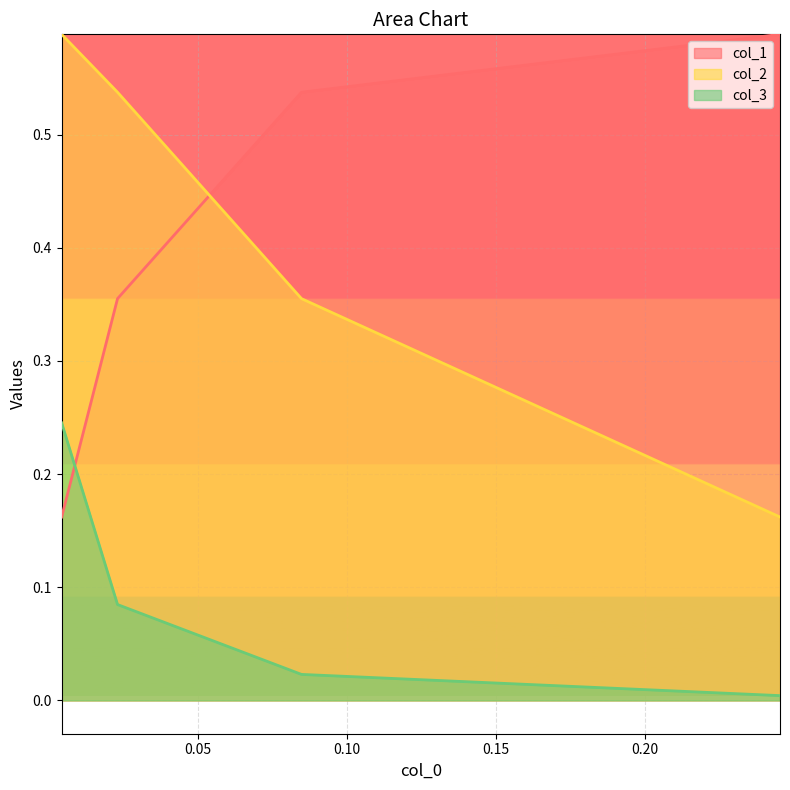

Count the number of categories in the chart.

4